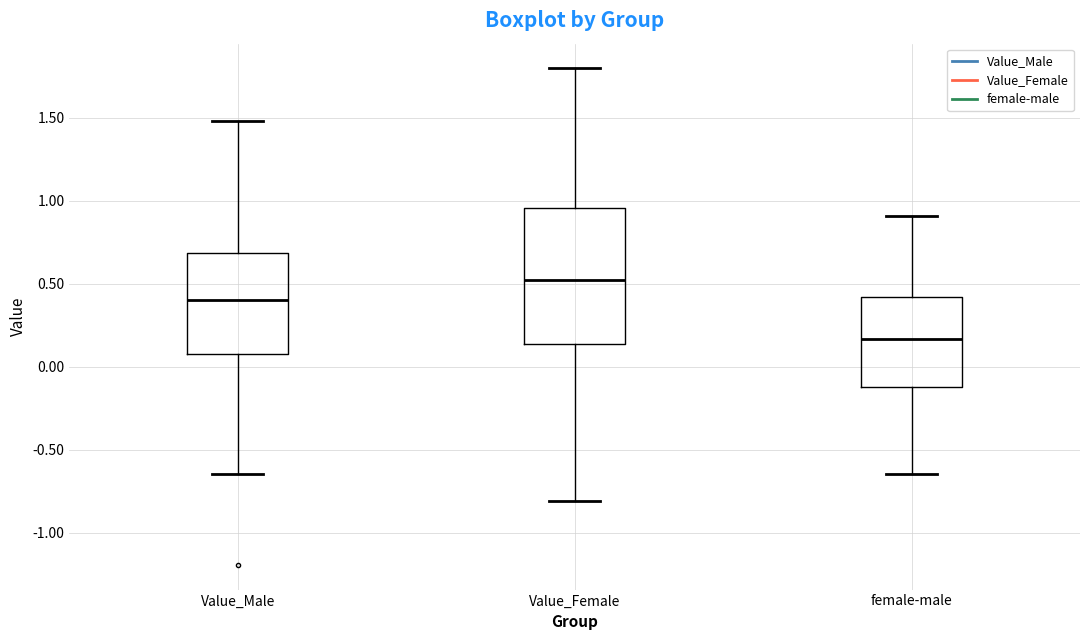

Reading left to right, transcribe this box plot: for each box, give where its median line is, the range the box spans, and where its two whiskers end, as read against the y-axis. The values are not printed on the chart, so give them approximately, as read against the axis.

Value_Male: median 0.40, box 0.10 to 0.70, whiskers -0.65 to 1.50
Value_Female: median 0.50, box 0.15 to 0.95, whiskers -0.80 to 1.80
female-male: median 0.15, box -0.10 to 0.40, whiskers -0.65 to 0.90